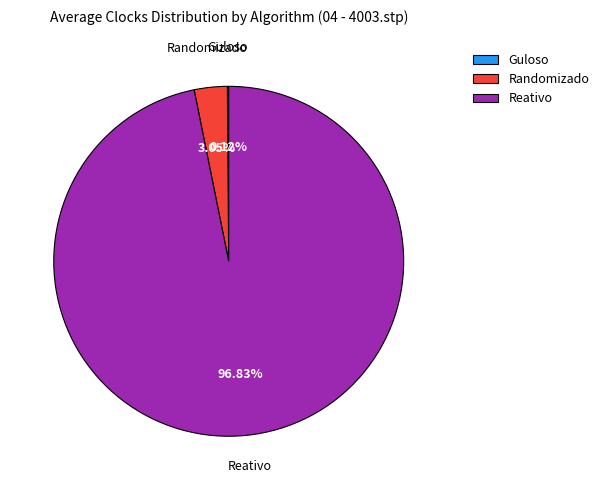

To the nearest percent, what portion does Randomizado represent?

3%